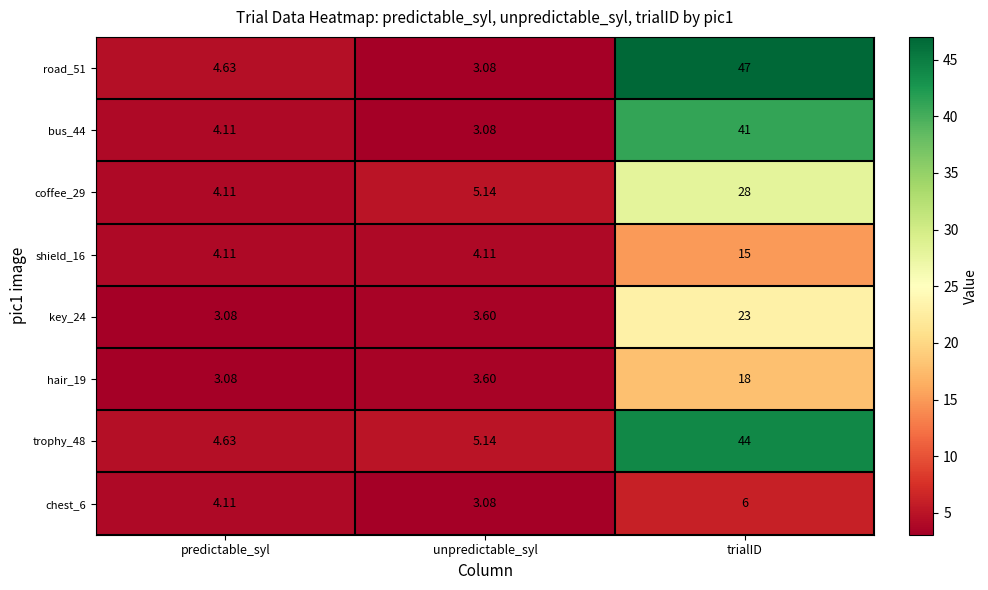

Which series has the largest total across all categories?

road_51